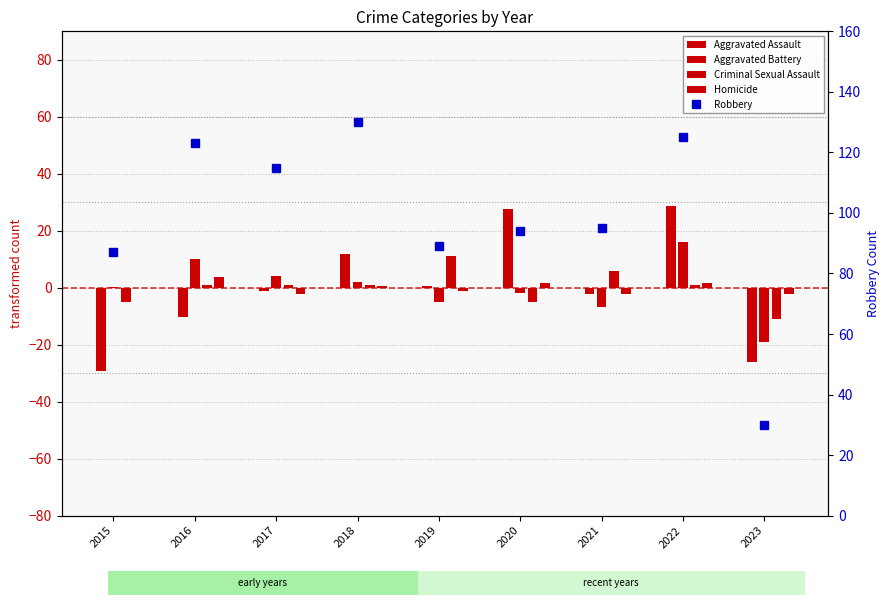

What is the greatest value displayed?

130.0